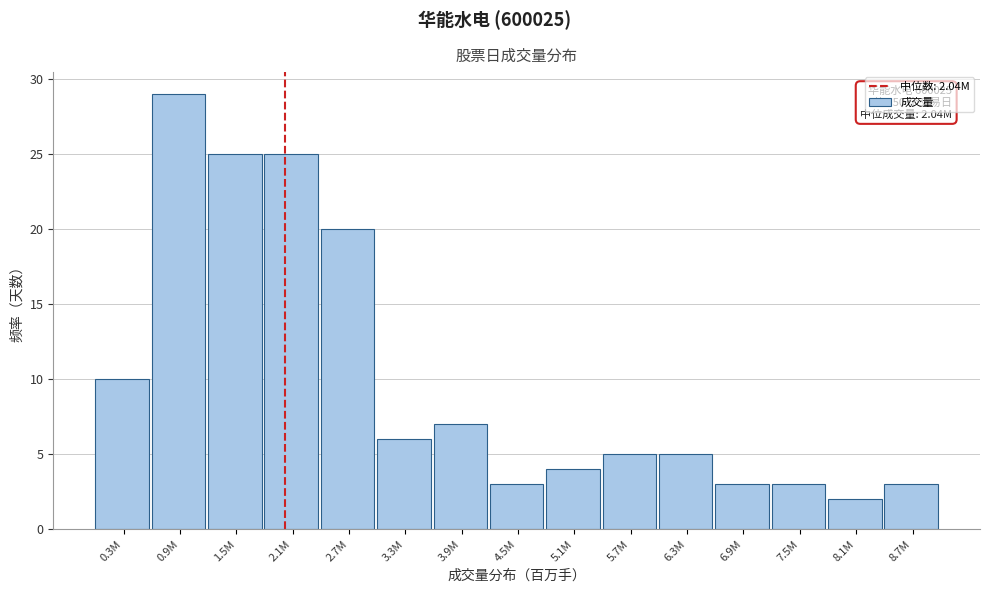

Reading left to right, transcribe all the data shown in this chart.

0.3M=10	0.9M=29	1.5M=25	2.1M=25	2.7M=20	3.3M=6	3.9M=7	4.5M=3	5.1M=4	5.7M=5	6.3M=5	6.9M=3	7.5M=3	8.1M=2	8.7M=3